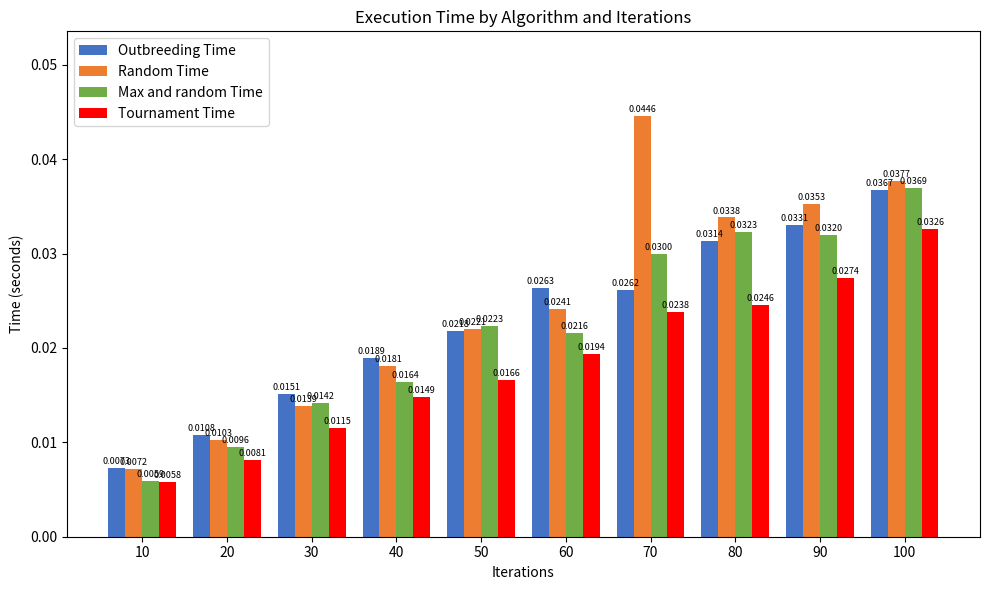

Between 70 and 100, which series saw the biggest shift?

Outbreeding Time